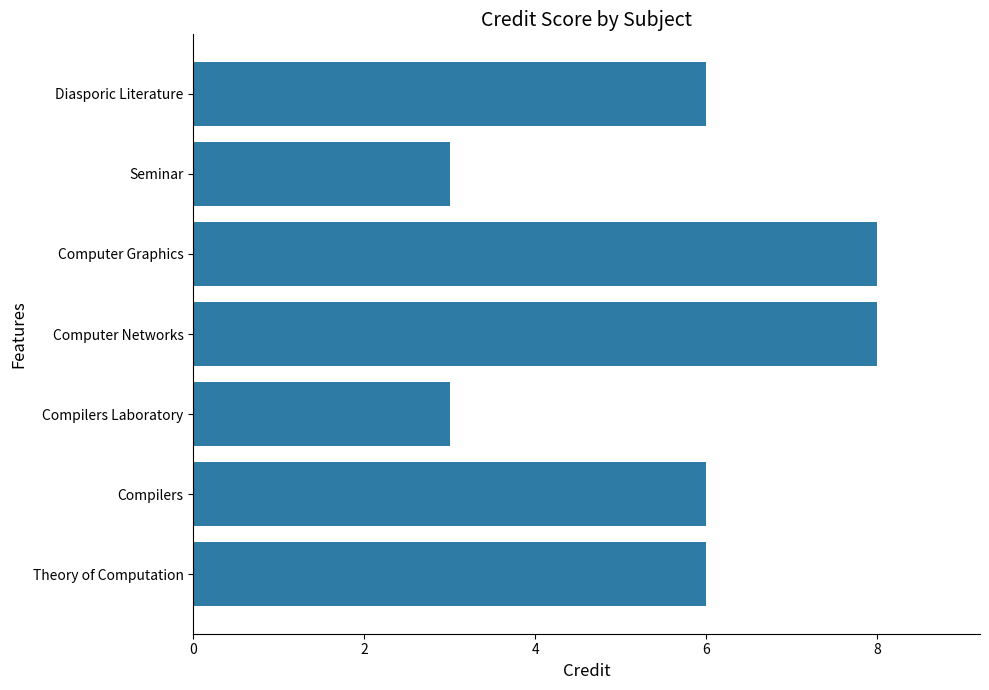

Is it true that the value at Compilers Laboratory is 4?

False